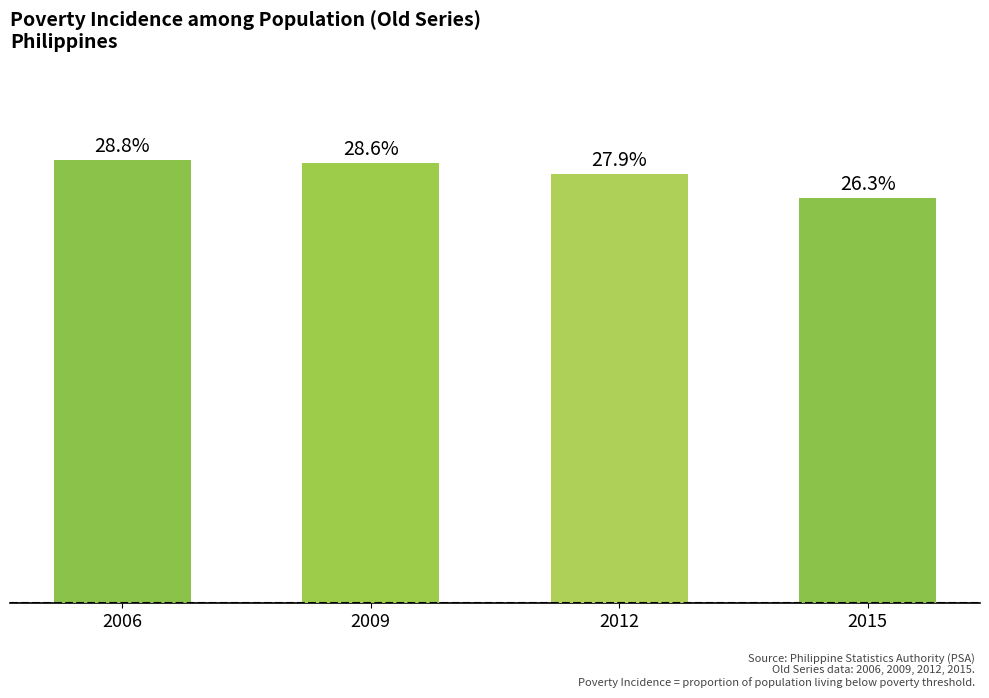

The chart shows a value of 26.3 at 2015. True or false?

True